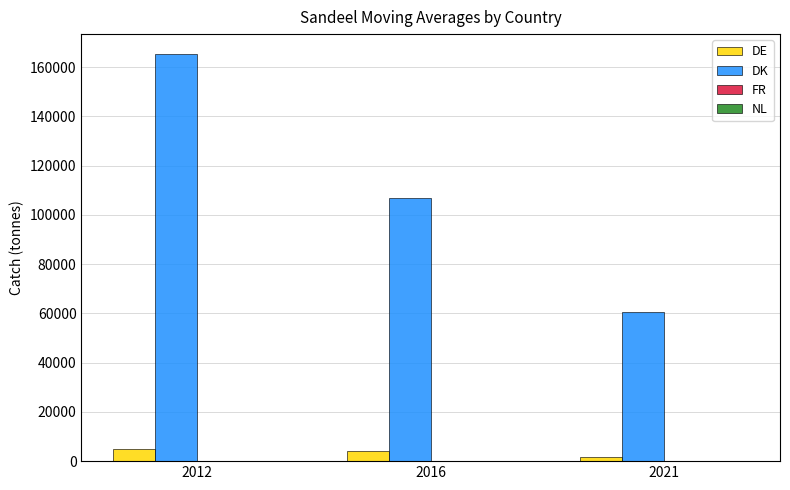

What is the maximum value for DE?

4896.4